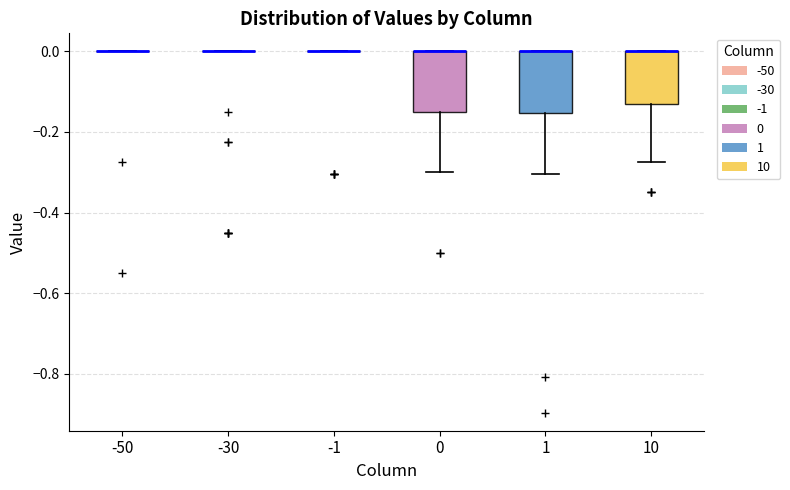

Reading left to right, read every box against the y-axis: the position of its median line, the range the box covers, and the ends of its whiskers. The values are not printed on the chart, so give them approximately, as read against the axis.

-50: box collapsed to a line at 0.00, whiskers 0.00 to 0.00
-30: box collapsed to a line at 0.00, whiskers 0.00 to 0.00
-1: box collapsed to a line at 0.00, whiskers 0.00 to 0.00
0: median 0.00 (drawn on the box's upper edge), box -0.14 to 0.00, whiskers -0.30 to 0.00
1: median 0.00 (drawn on the box's upper edge), box -0.16 to 0.00, whiskers -0.30 to 0.00
10: median 0.00 (drawn on the box's upper edge), box -0.14 to 0.00, whiskers -0.28 to 0.00